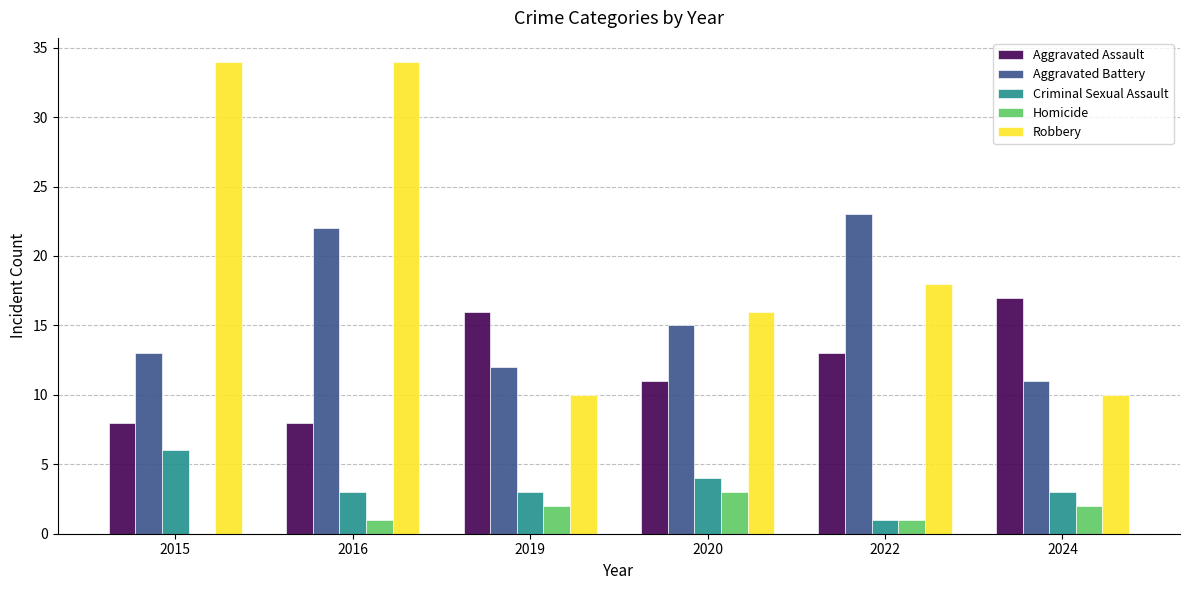

Which series changed the most between 2015 and 2019?

Robbery